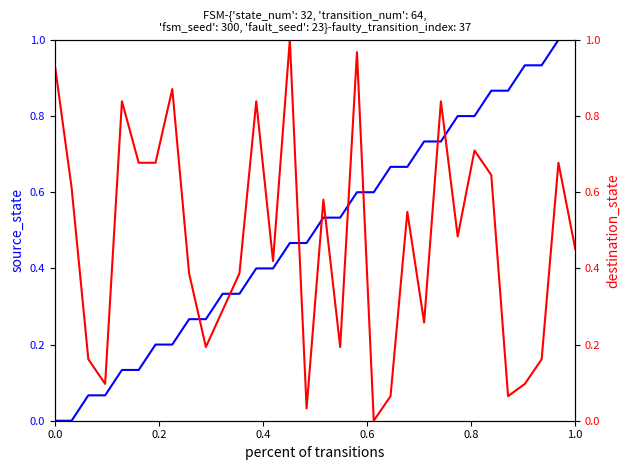

Rank the series by their average value, from lowest to highest.

destination_state, source_state